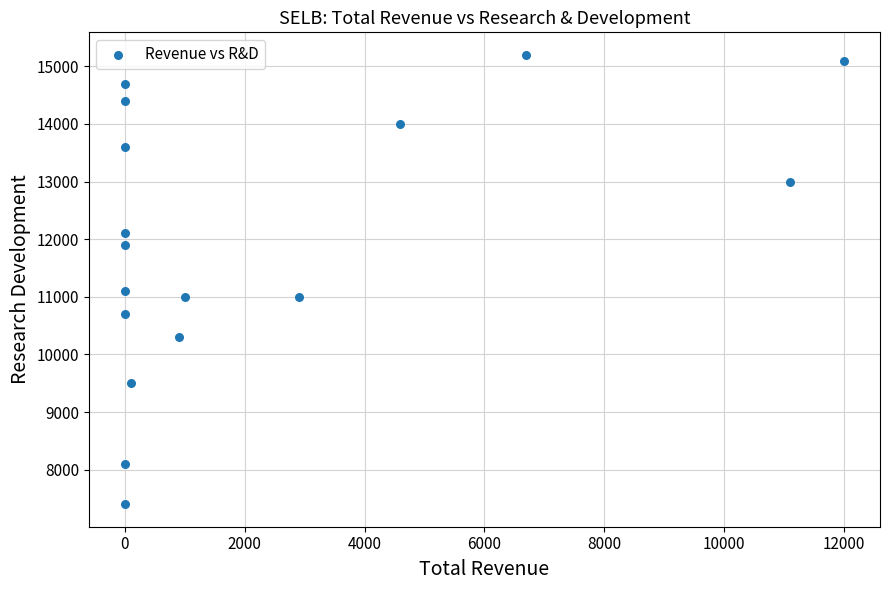

What is the range of Y values (max minus min)?

7800